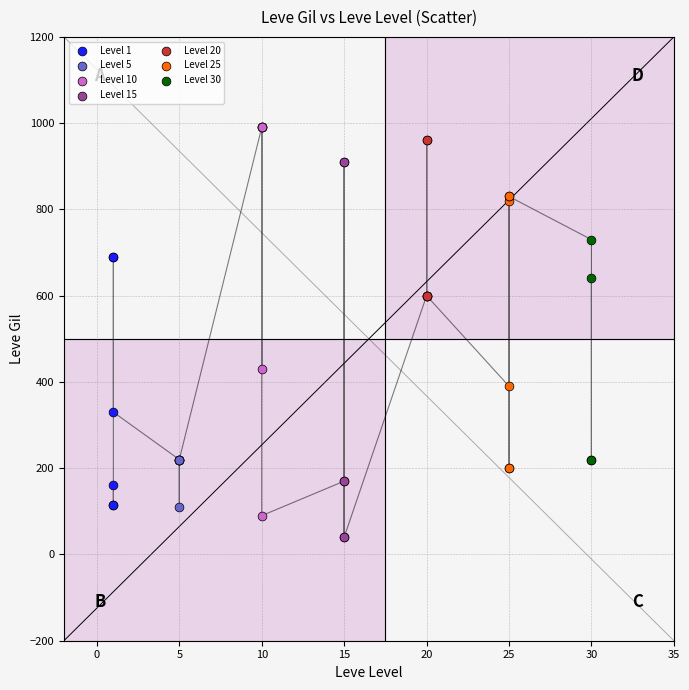

Which series has the widest spread of Y values?

Level 10